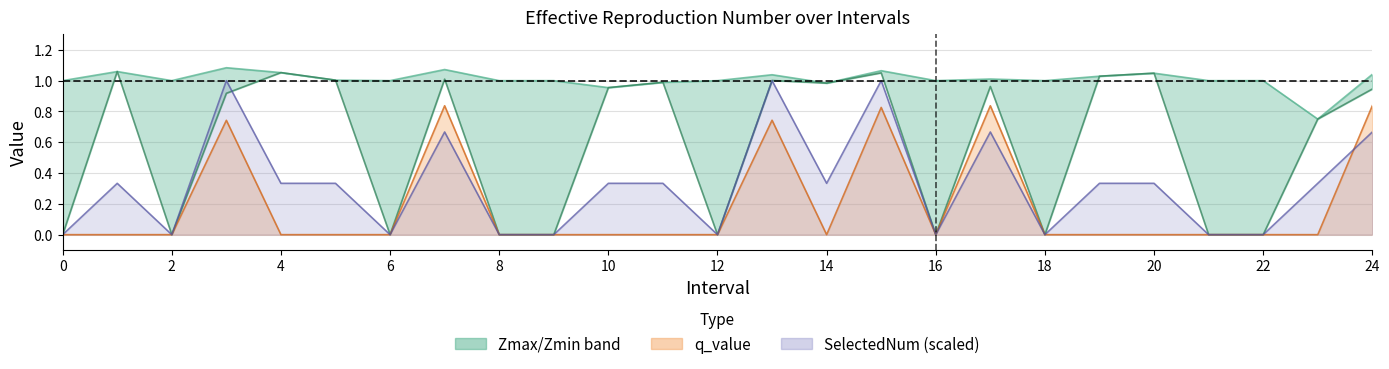

At how many categories does at least one series exceed 0?

25